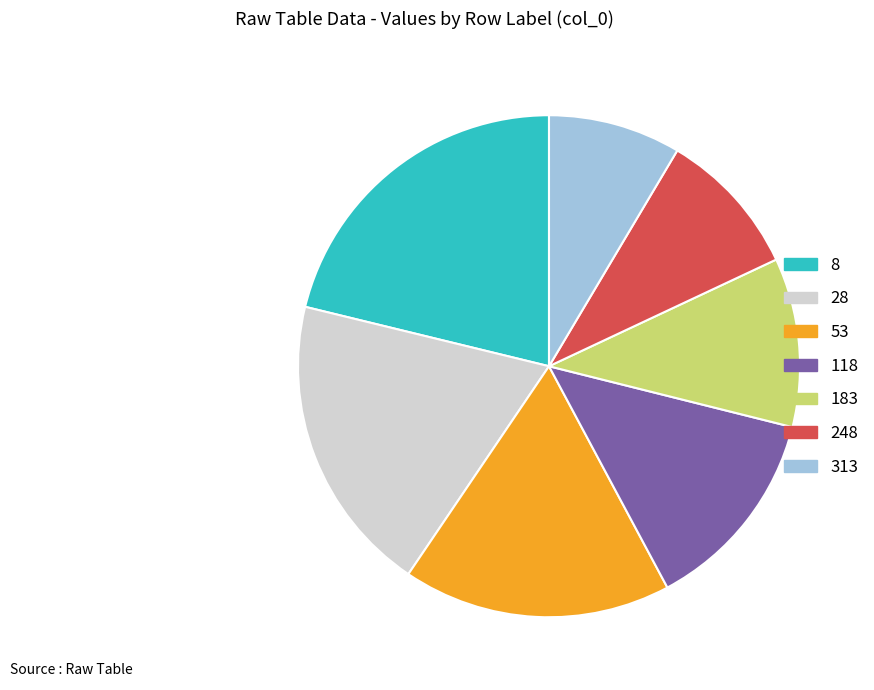

Is it true that 313 is 9% of the pie?

True